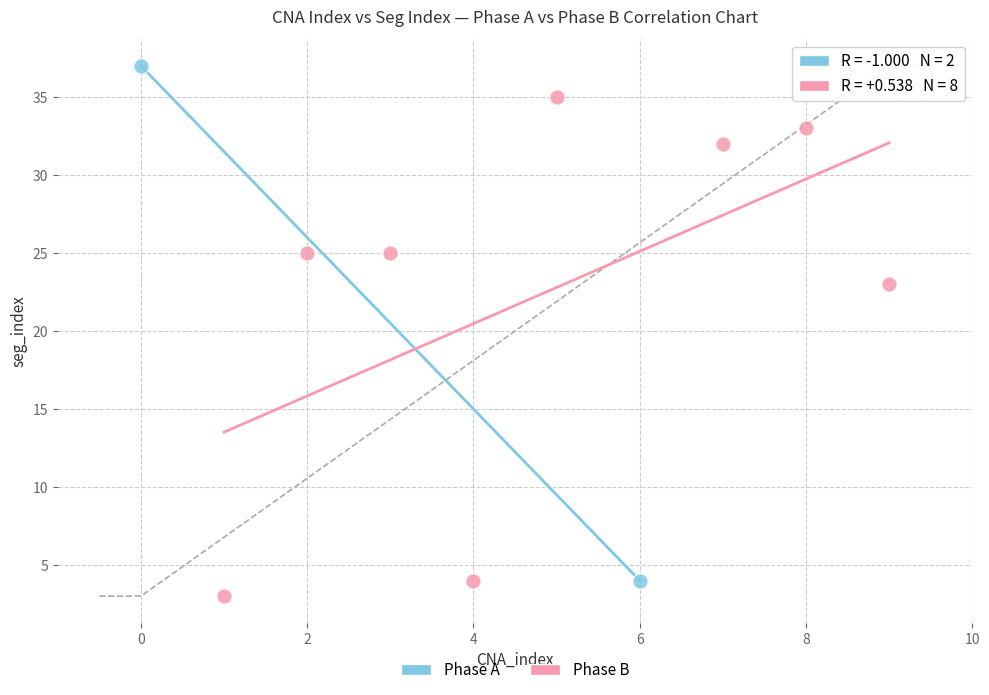

Which series has the largest Y range (max minus min)?

Phase A